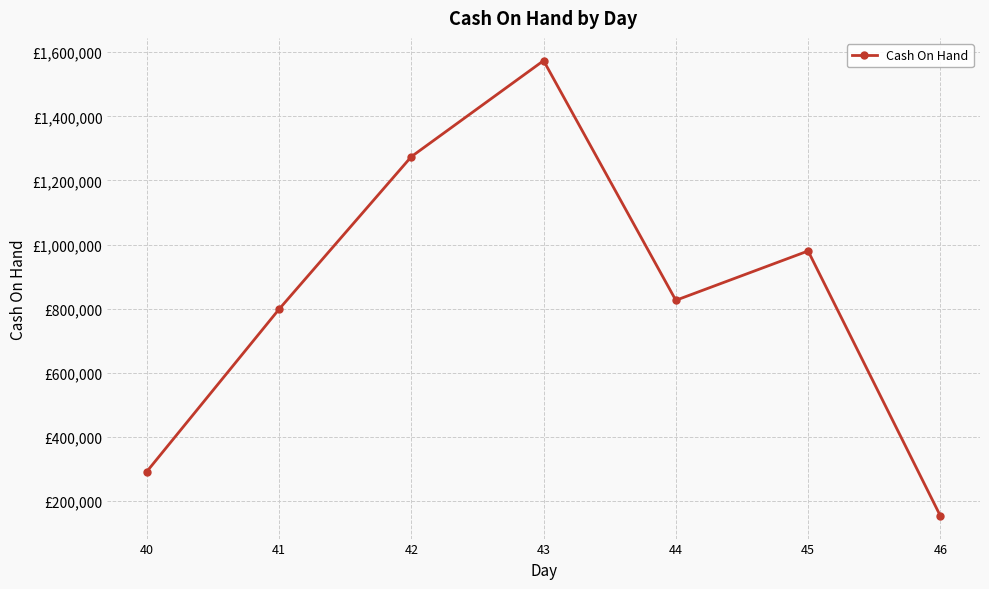

Between 42 and 45, which is larger?

42